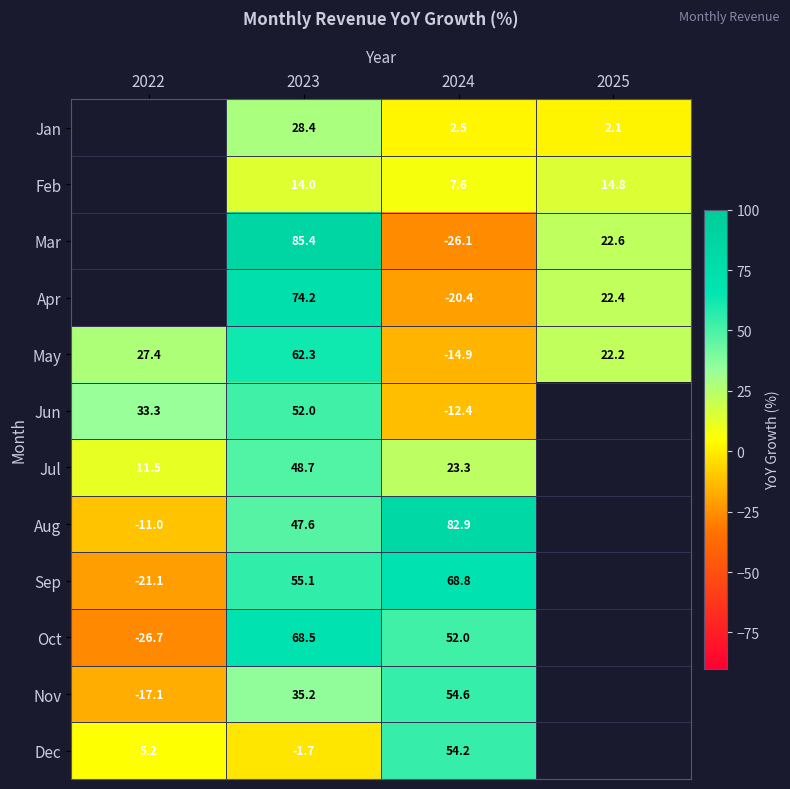

The Jul series shows 11.5 at 2022. True or false?

True